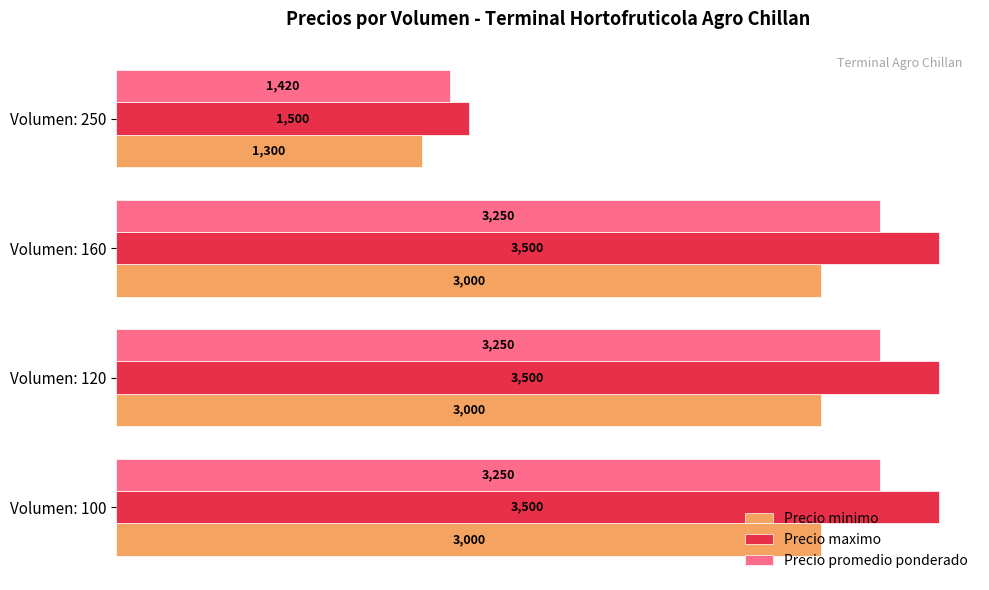

What is the approximate value of Precio minimo at Volumen: 250, to the nearest 50?

1300